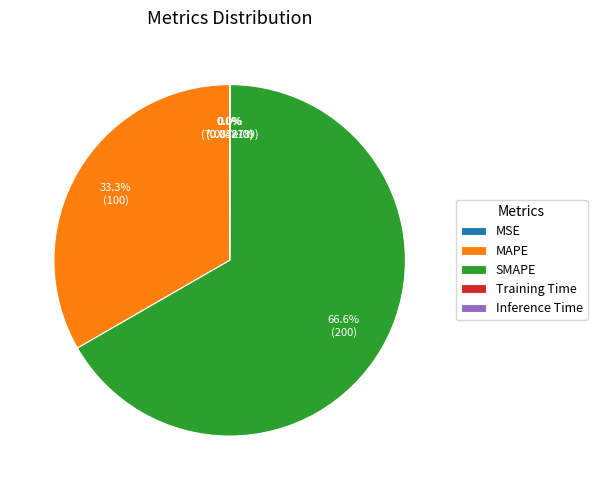

How many segments does this pie chart have?

5